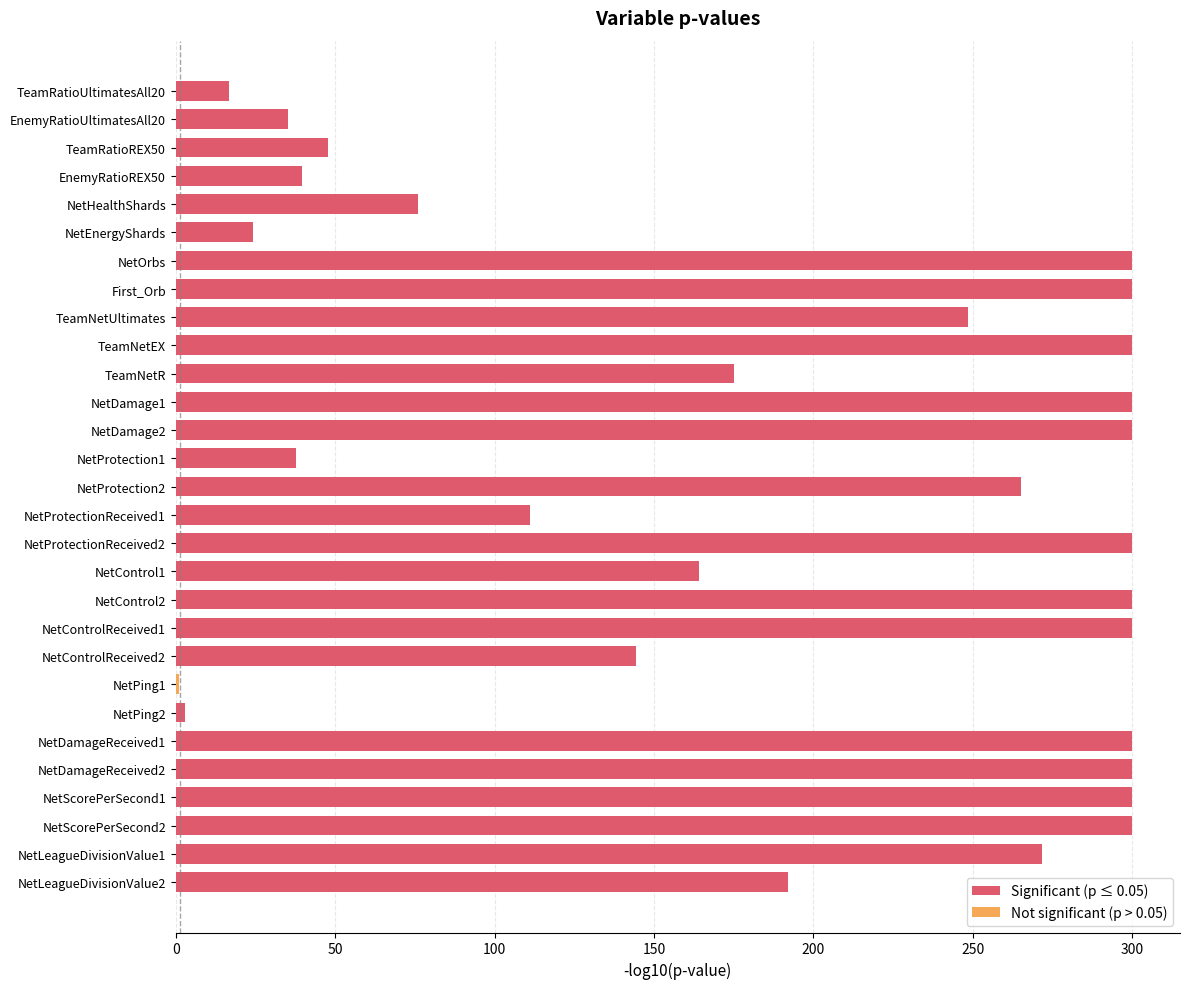

Which category has the lowest value in the Significant (p ≤ 0.05) series?

NetPing2